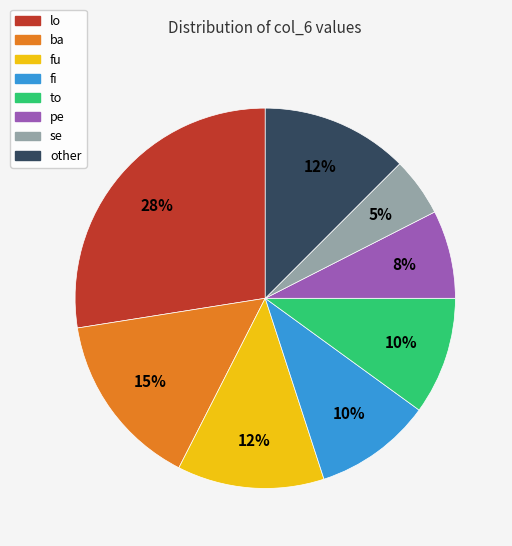

How many segments does this pie chart have?

8